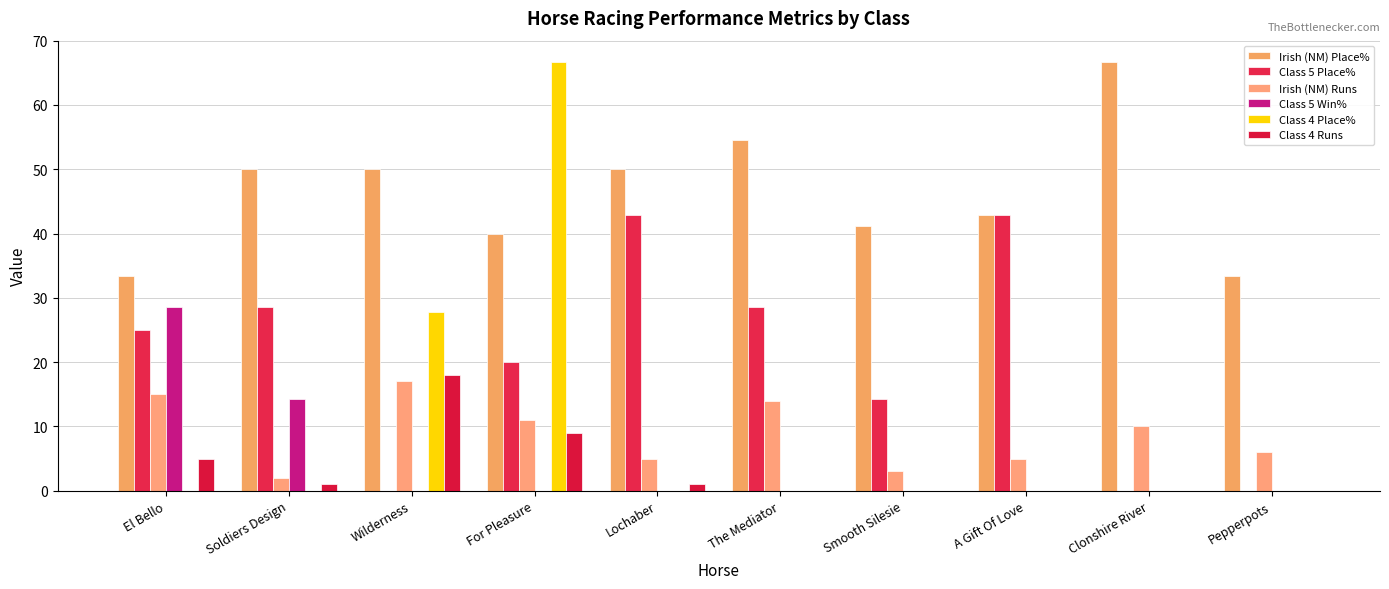

What position from the right is The Mediator?

5